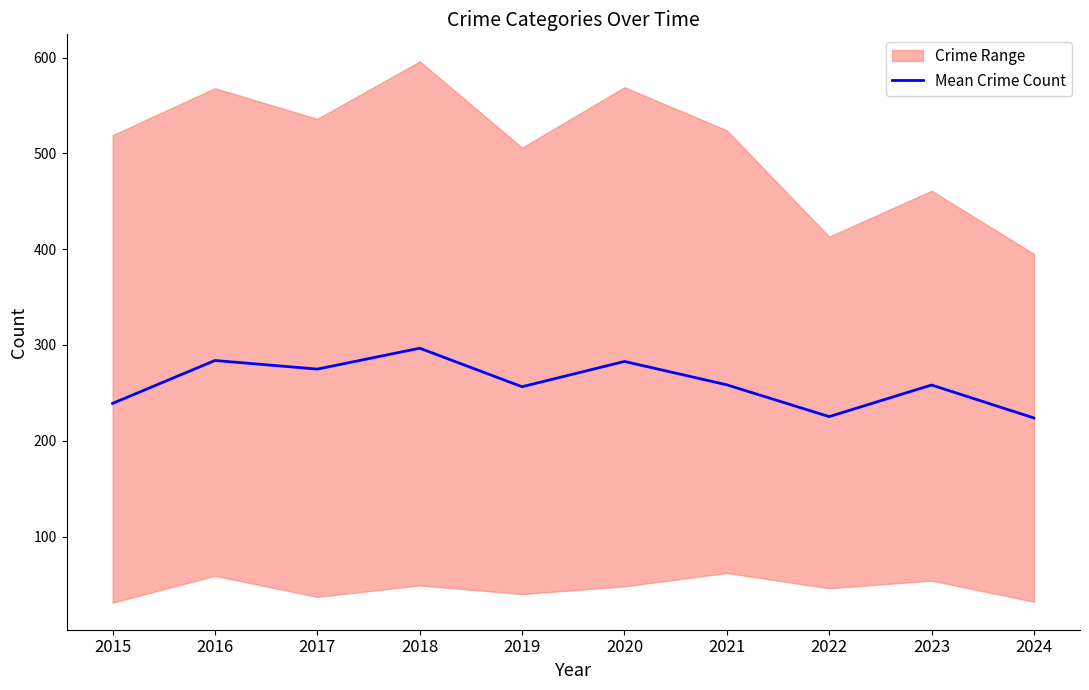

List the labels in order of value, largest first.

2018, 2016, 2020, 2017, 2021, 2023, 2019, 2015, 2022, 2024